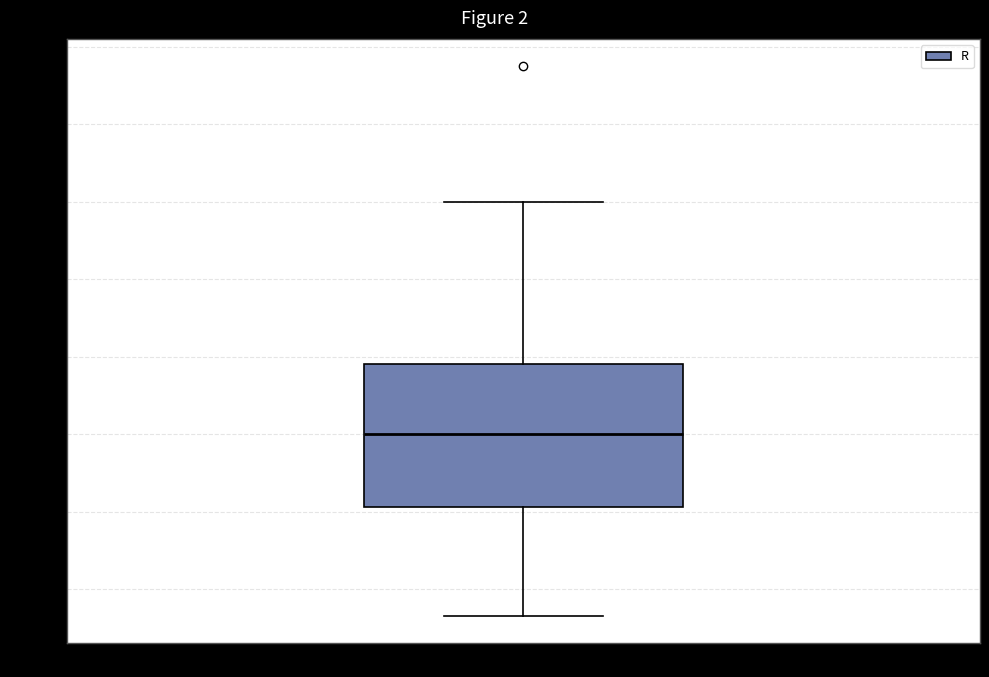

Read this box plot against the y-axis: the position of the median line, the range covered by the box, and the ends of both whiskers. The values are not printed on the chart, so give them approximately, as read against the axis.

median 0.00, box -0.18 to 0.18, whiskers -0.46 to 0.60